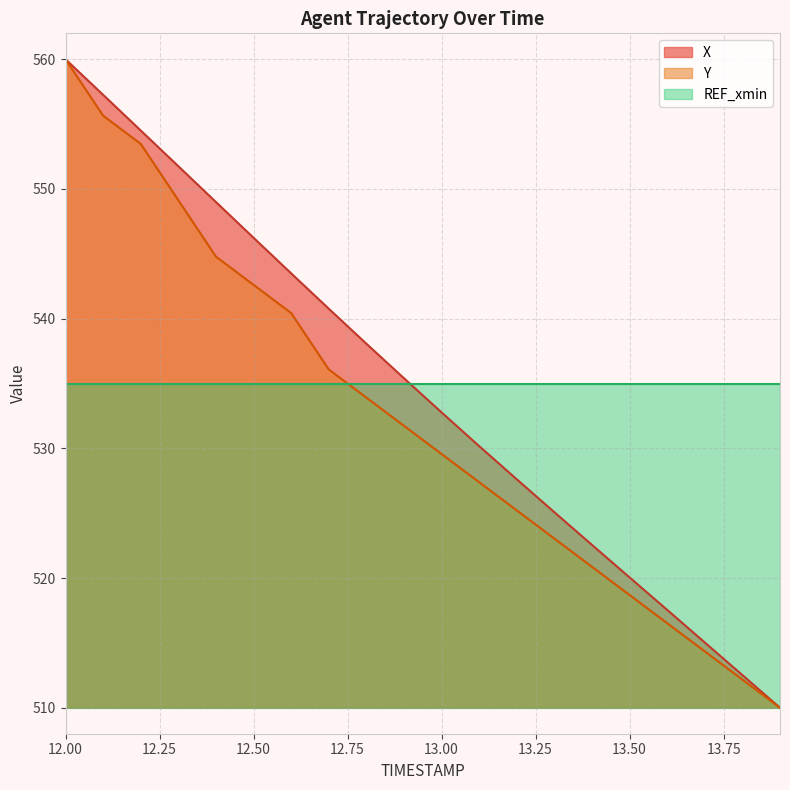

Which series has the largest range (max minus min)?

X